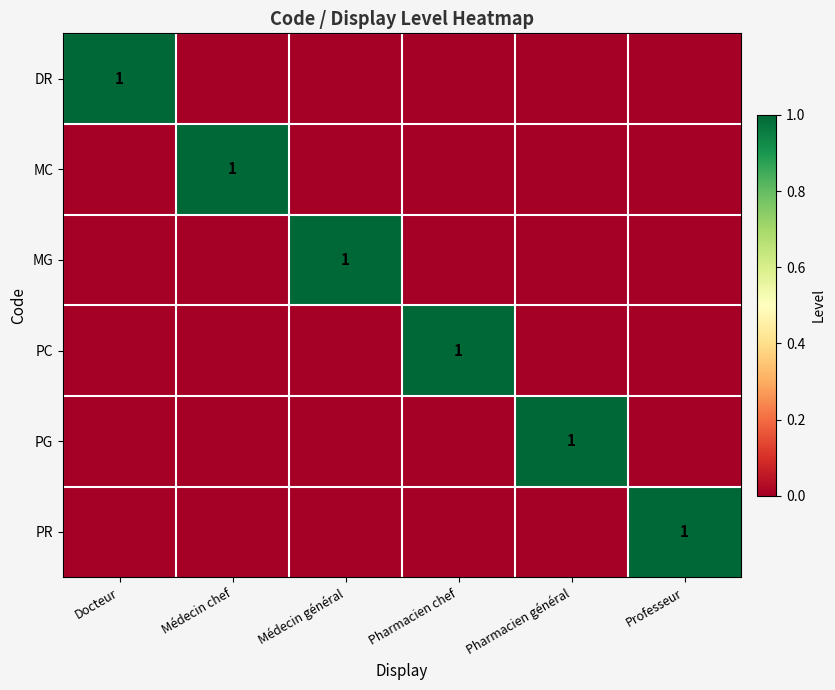

Which series has the largest total across all categories?

DR